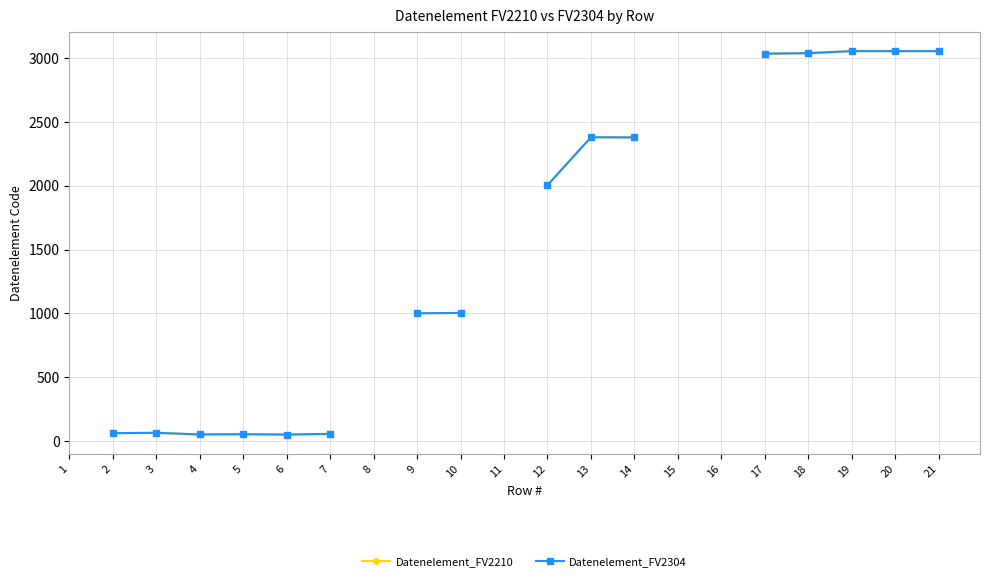

In Datenelement_FV2210, how many points are higher than both neighbors (excluding endpoints)?

3